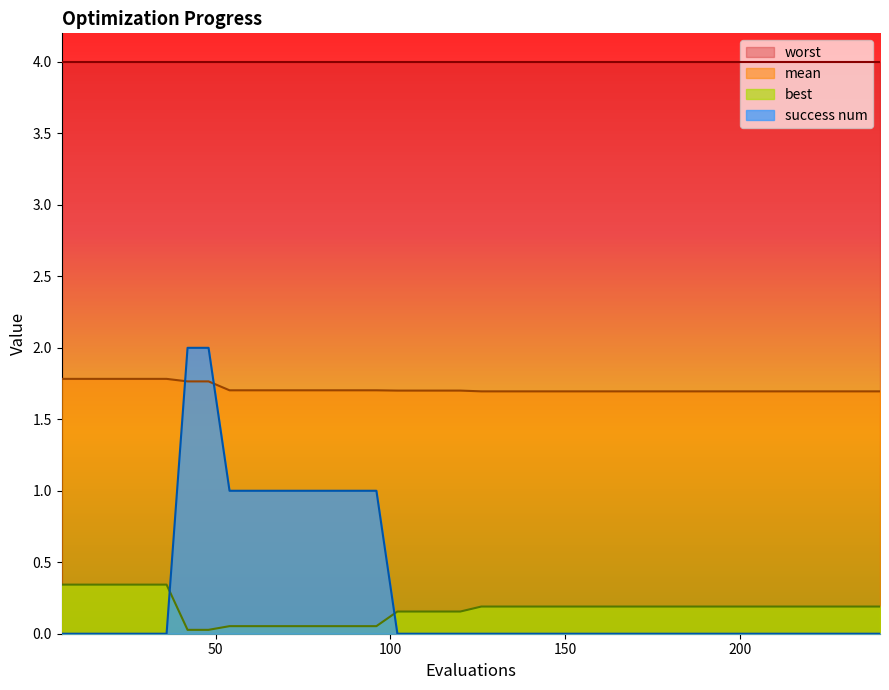

What is the sum of all success num values?

12.0